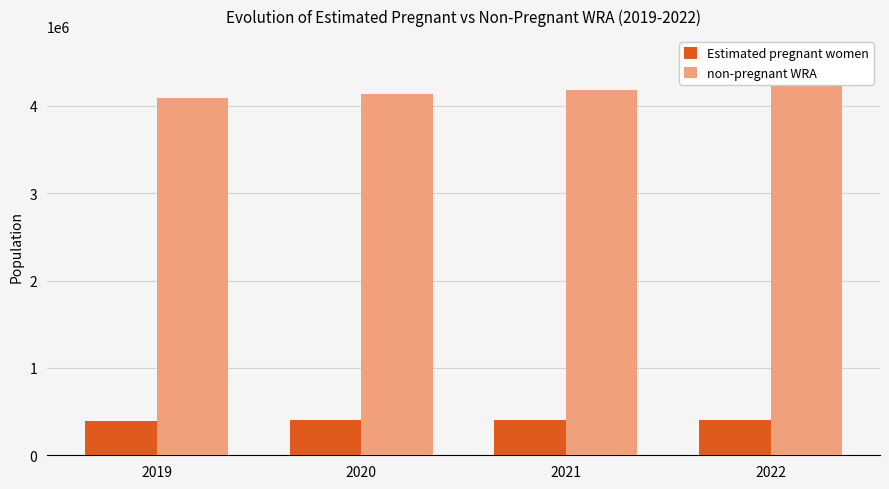

List the series in order of their peak value, highest first.

non-pregnant WRA, Estimated pregnant women